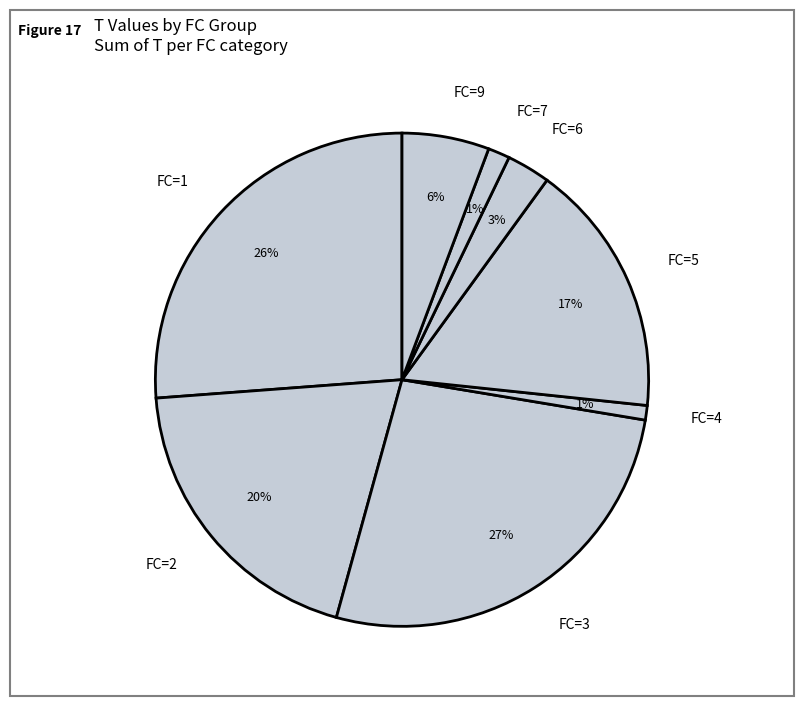

To the nearest percent, what is the difference between the largest and smallest slice percentages?

26%